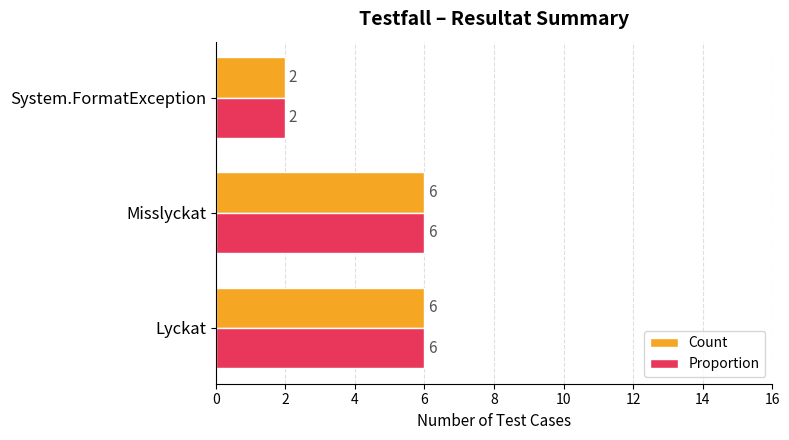

The value of Count at Lyckat is 6. True or false?

True